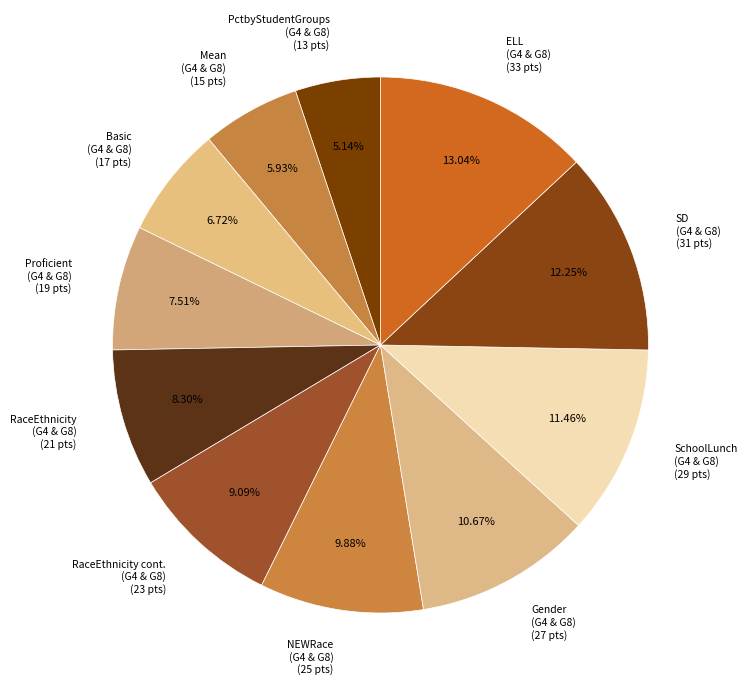

Rank the categories by value from highest to lowest.

ELL (G4 & G8) (33 pts), SD (G4 & G8) (31 pts), SchoolLunch (G4 & G8) (29 pts), Gender (G4 & G8) (27 pts), NEWRace (G4 & G8) (25 pts), RaceEthnicity cont. (G4 & G8) (23 pts), RaceEthnicity (G4 & G8) (21 pts), Proficient (G4 & G8) (19 pts), Basic (G4 & G8) (17 pts), Mean (G4 & G8) (15 pts), PctbyStudentGroups (G4 & G8) (13 pts)